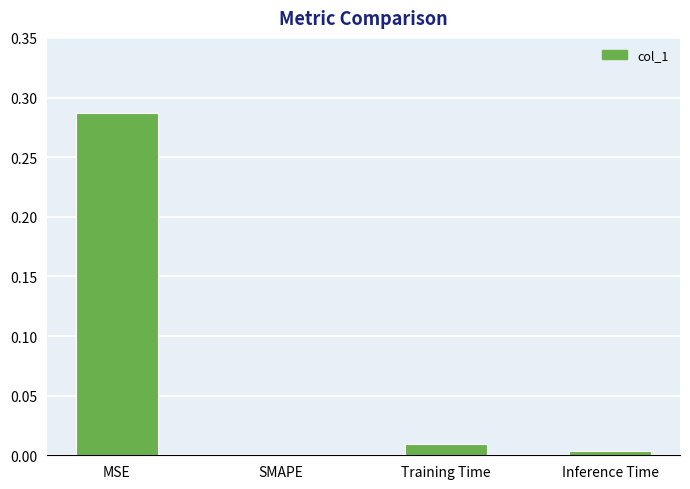

Which label corresponds to the largest value in the chart?

MSE